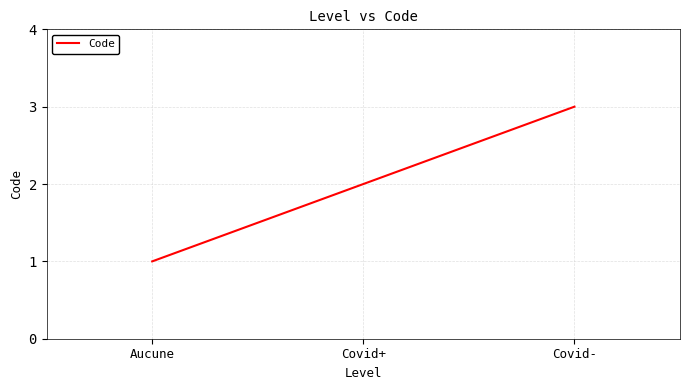

Which label corresponds to the largest value in the chart?

Covid-